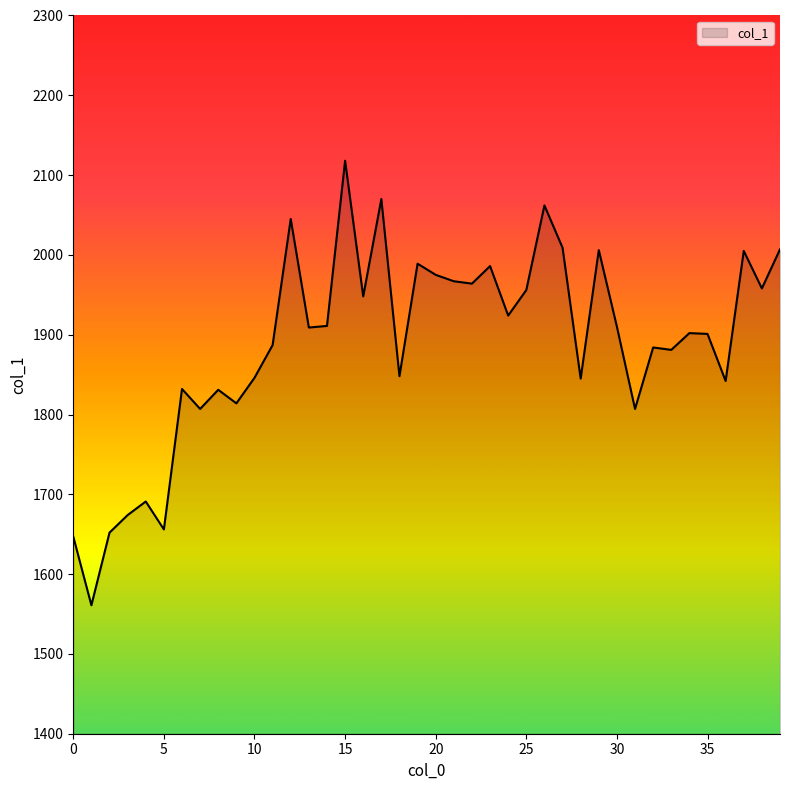

What is the difference between the maximum and minimum values?

557